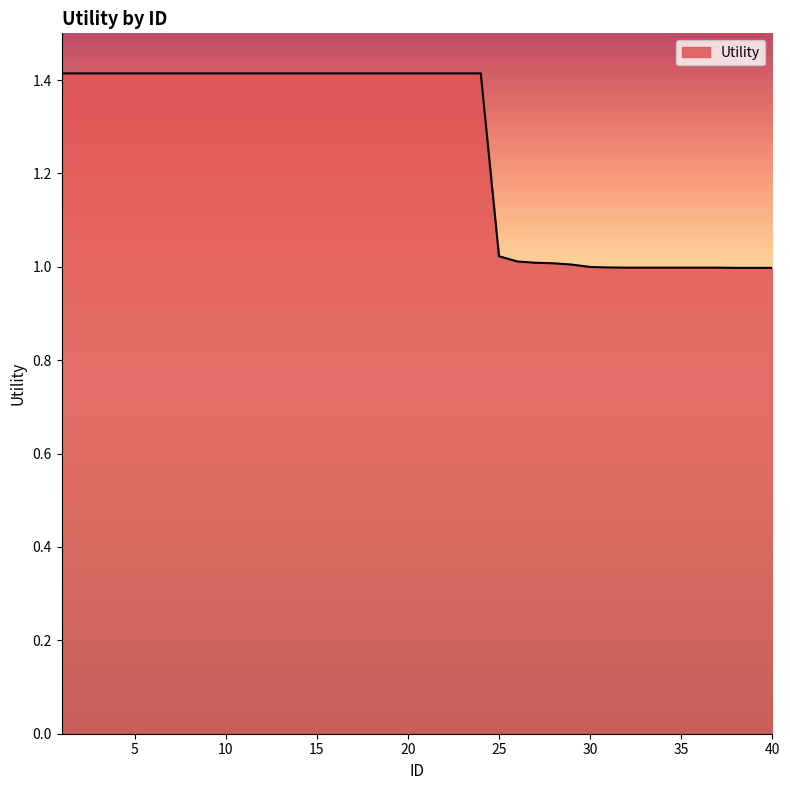

What is the difference between the maximum and minimum values?

0.4